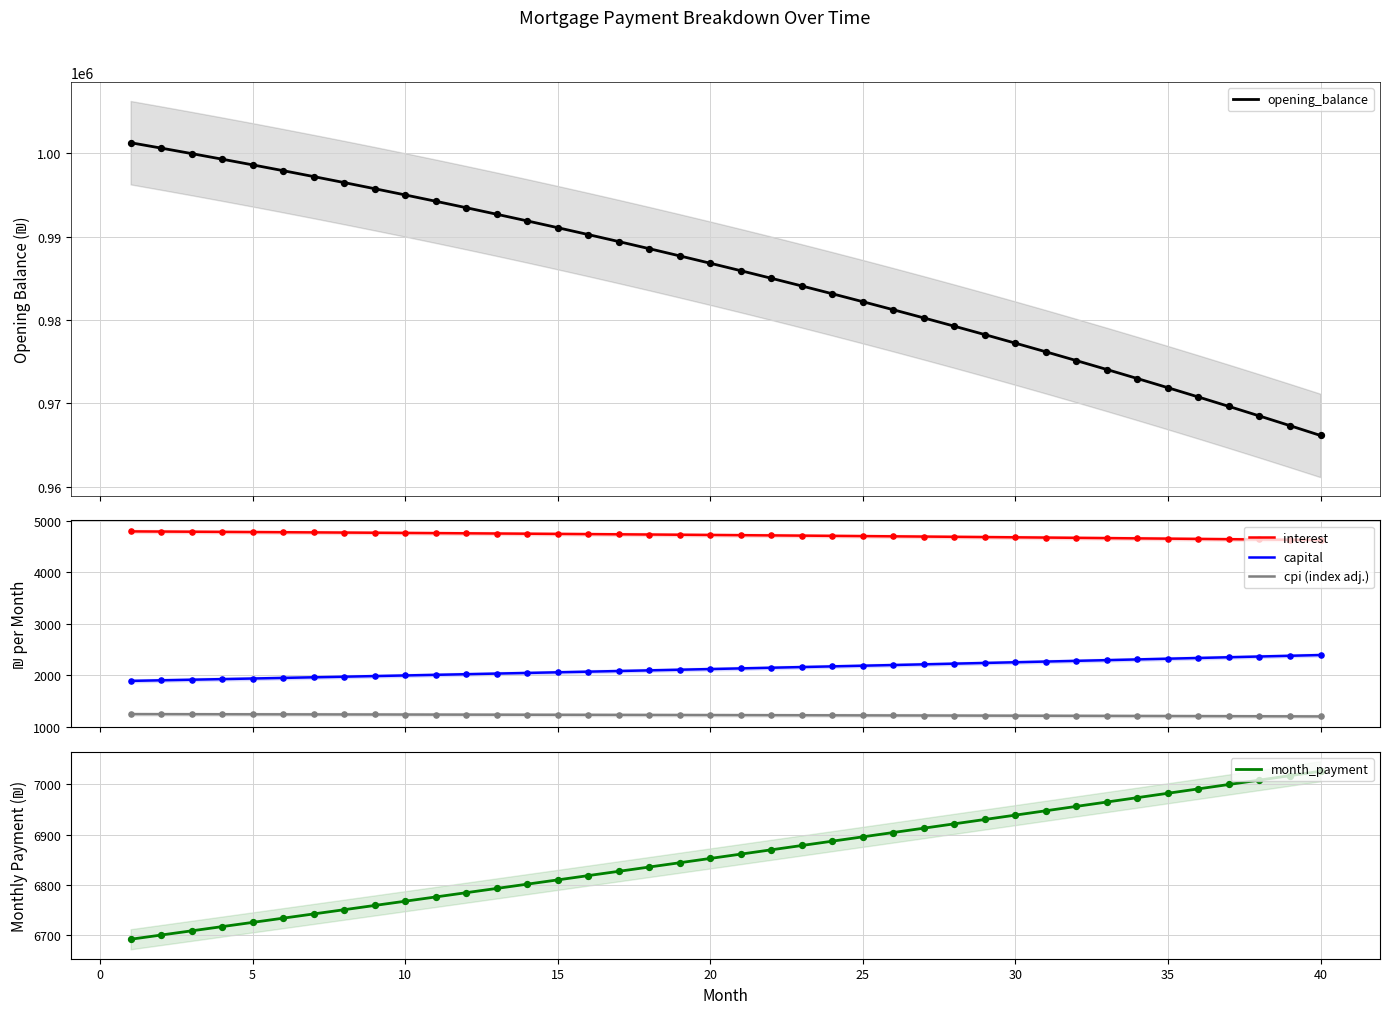

What are all the series names shown in the legend?

opening_balance, interest, capital, cpi (index adj.), month_payment